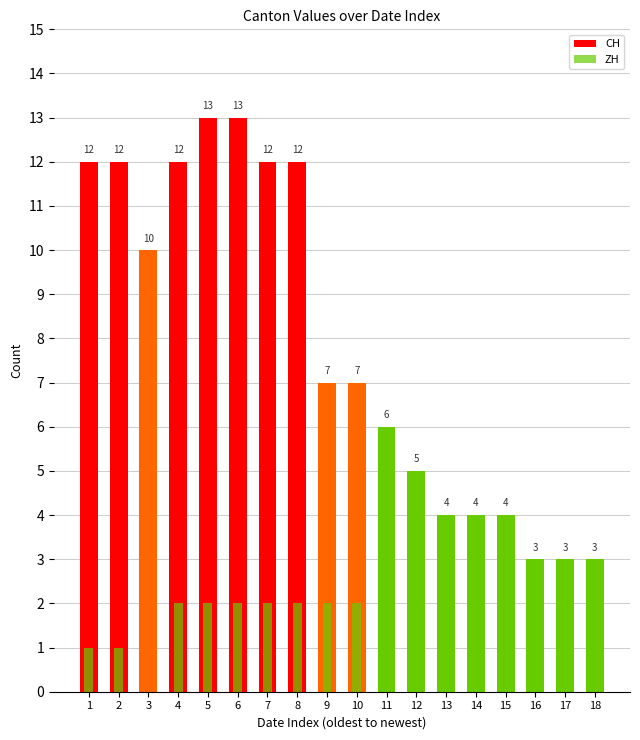

How many values in the ZH series are below 2?

9